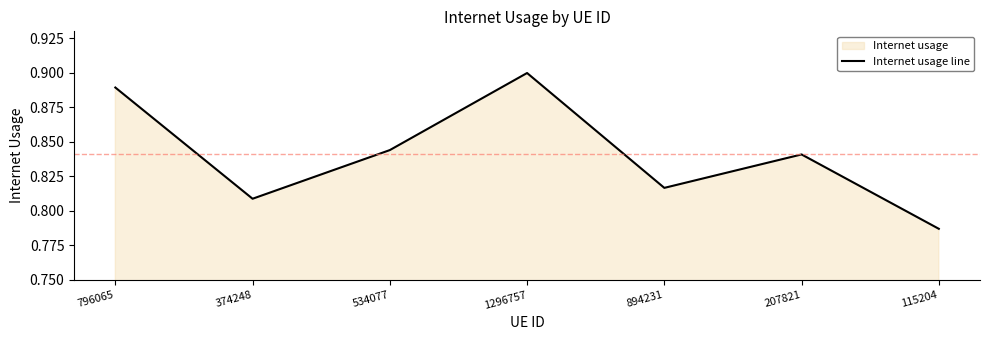

How many points are lower than both their immediate neighbors (excluding endpoints)?

2